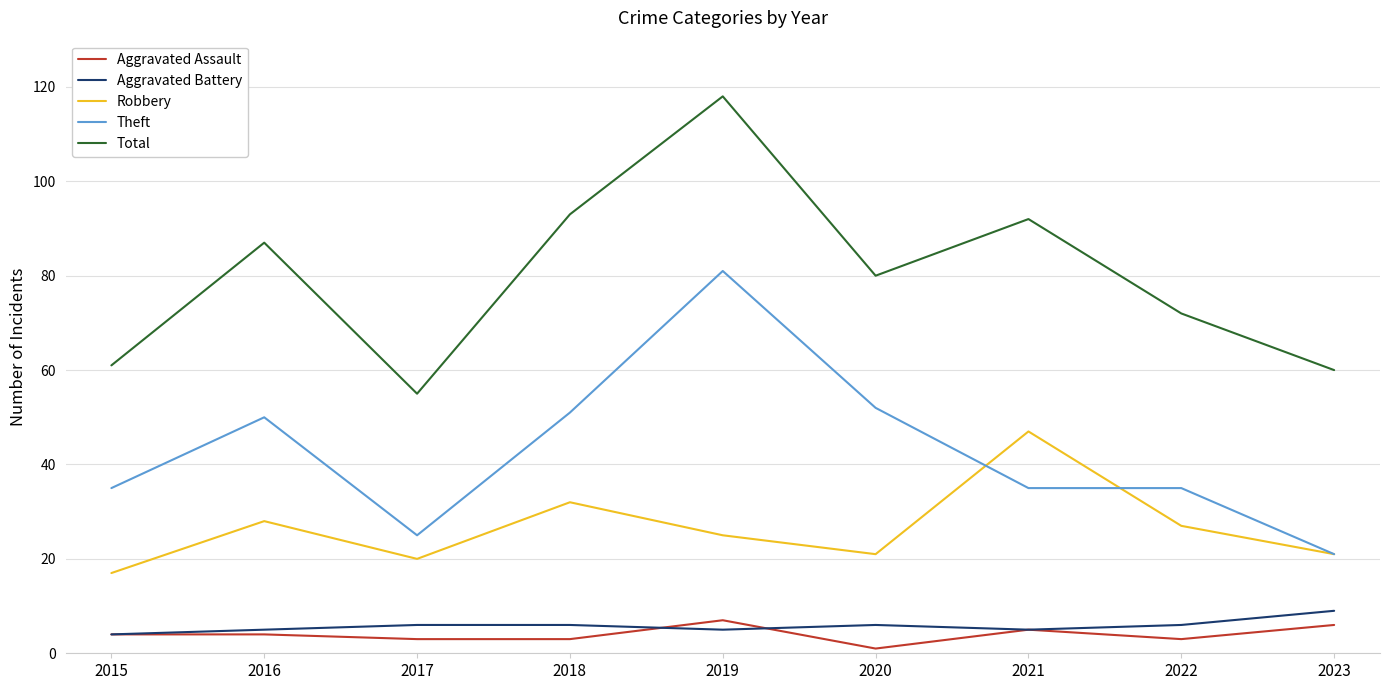

True or false: Total and Aggravated Assault cross at least once.

False